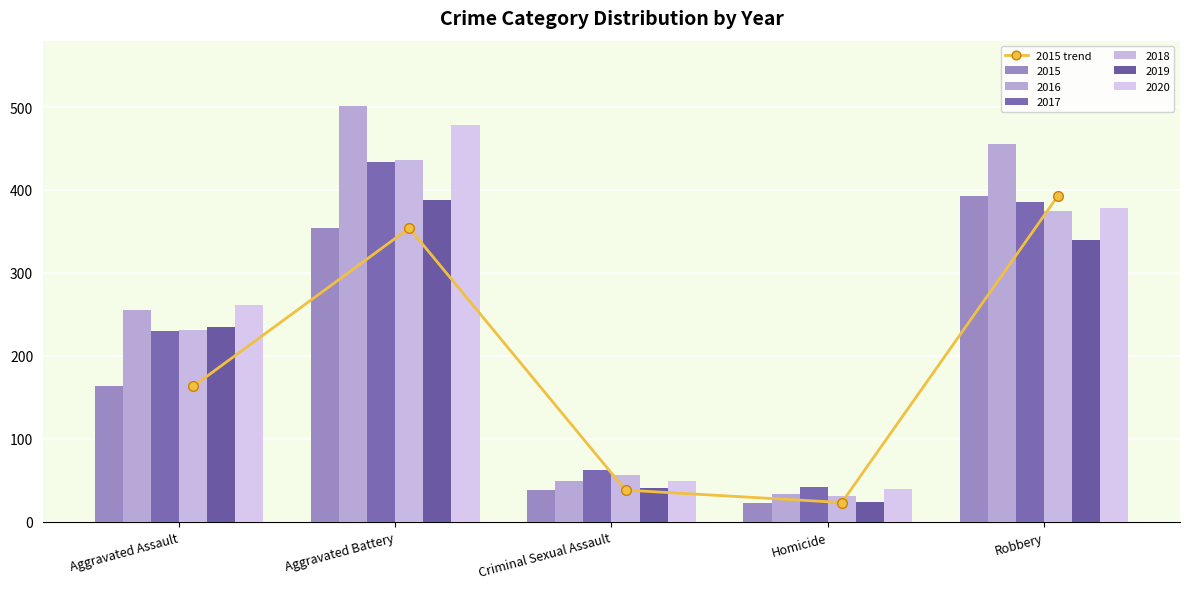

Is it true that the value at Aggravated Battery is 533?

False